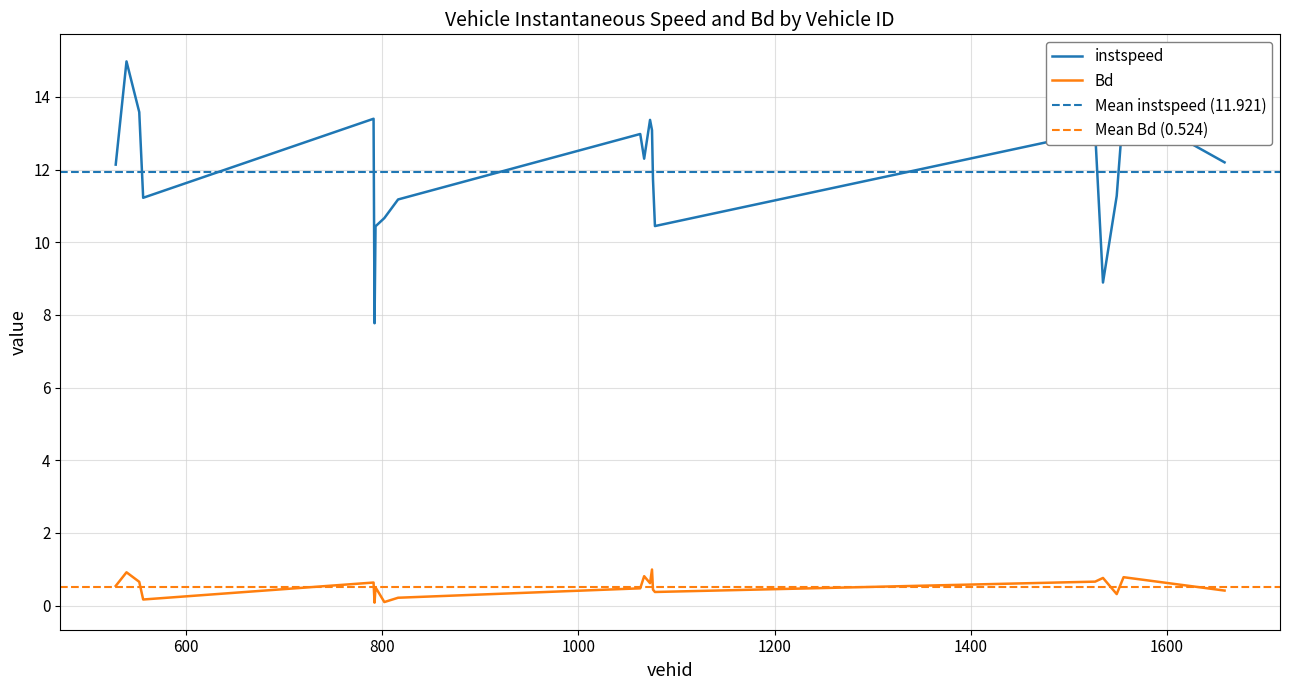

What position from the right is 1063.0?

11